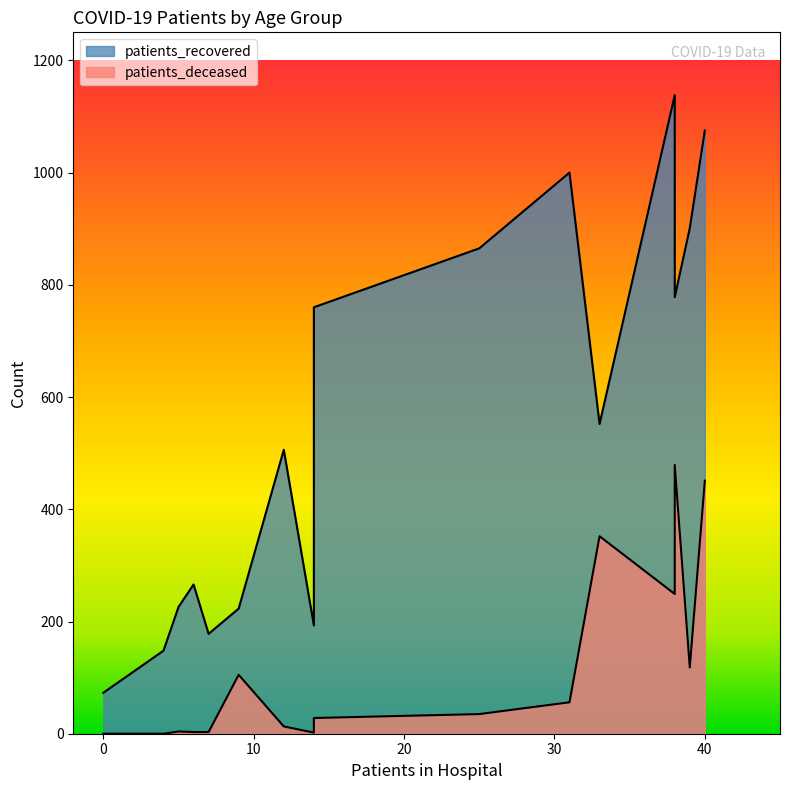

True or false: patients_deceased and patients_recovered intersect in this chart.

False